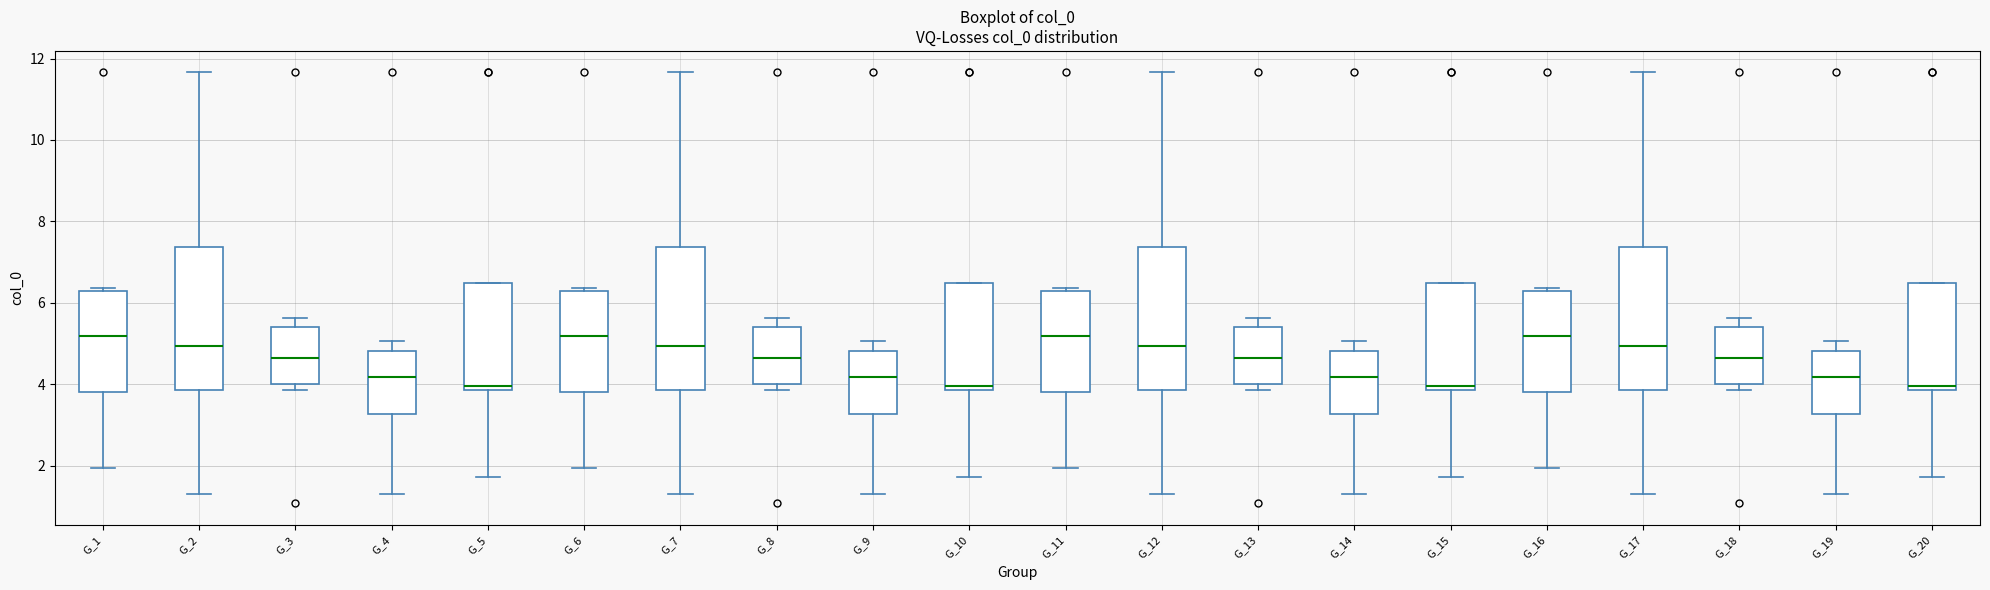

Reading left to right, transcribe this box plot: for each box, give where its median line is, the range the box spans, and where its two whiskers end, as read against the y-axis. The values are not printed on the chart, so give them approximately, as read against the axis.

G_1: median 5.2, box 3.8 to 6.2, whiskers 2.0 to 6.4
G_2: median 5.0, box 3.8 to 7.4, whiskers 1.4 to 11.6
G_3: median 4.6, box 4.0 to 5.4, whiskers 3.8 to 5.6
G_4: median 4.2, box 3.2 to 4.8, whiskers 1.2 to 5.0
G_5: median 4.0, box 3.8 to 6.6, whiskers 1.8 to 6.6
G_6: median 5.2, box 3.8 to 6.2, whiskers 2.0 to 6.4
G_7: median 5.0, box 3.8 to 7.4, whiskers 1.4 to 11.6
G_8: median 4.6, box 4.0 to 5.4, whiskers 3.8 to 5.6
G_9: median 4.2, box 3.2 to 4.8, whiskers 1.2 to 5.0
G_10: median 4.0, box 3.8 to 6.6, whiskers 1.8 to 6.6
G_11: median 5.2, box 3.8 to 6.2, whiskers 2.0 to 6.4
G_12: median 5.0, box 3.8 to 7.4, whiskers 1.4 to 11.6
G_13: median 4.6, box 4.0 to 5.4, whiskers 3.8 to 5.6
G_14: median 4.2, box 3.2 to 4.8, whiskers 1.2 to 5.0
G_15: median 4.0, box 3.8 to 6.6, whiskers 1.8 to 6.6
G_16: median 5.2, box 3.8 to 6.2, whiskers 2.0 to 6.4
G_17: median 5.0, box 3.8 to 7.4, whiskers 1.4 to 11.6
G_18: median 4.6, box 4.0 to 5.4, whiskers 3.8 to 5.6
G_19: median 4.2, box 3.2 to 4.8, whiskers 1.2 to 5.0
G_20: median 4.0, box 3.8 to 6.6, whiskers 1.8 to 6.6